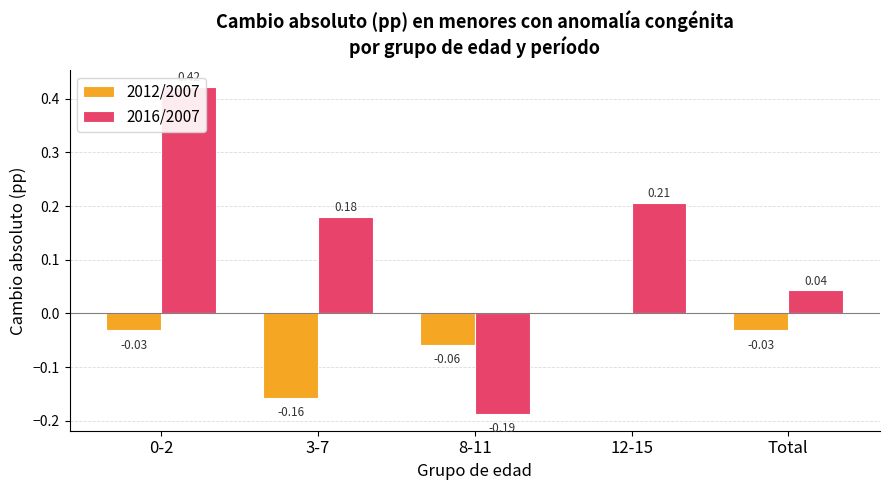

Reading left to right, list all the values displayed in this chart.

2012/2007: 0-2=-0.0	3-7=-0.2	8-11=-0.1	12-15=0.0	Total=-0.0
2016/2007: 0-2=0.4	3-7=0.2	8-11=-0.2	12-15=0.2	Total=0.0